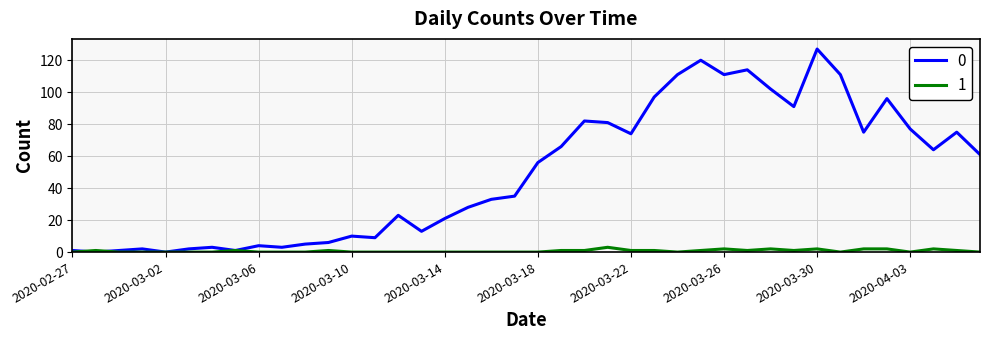

True or false: 0 has more than 1 points higher than both neighbors.

True